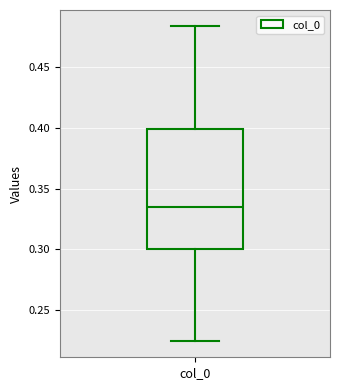

Where does the upper whisker of the box for col_0 end on the y-axis? The values are not printed on the chart, so give them approximately, as read against the axis.

0.485